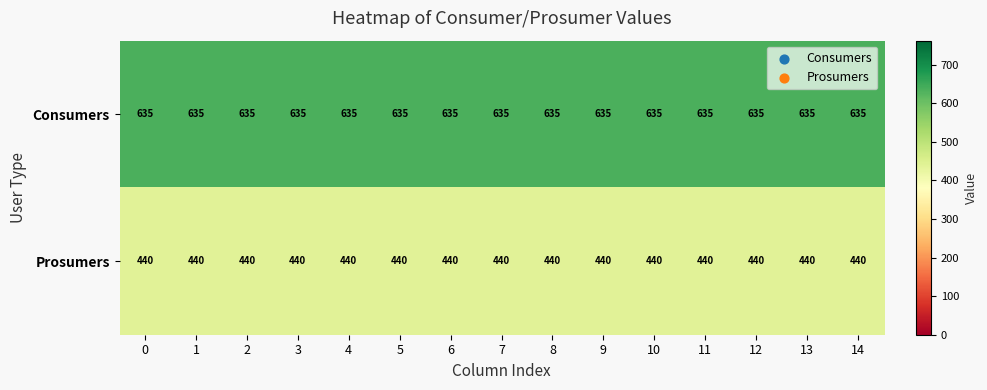

What is the spread (max minus min) of values at 9?

195